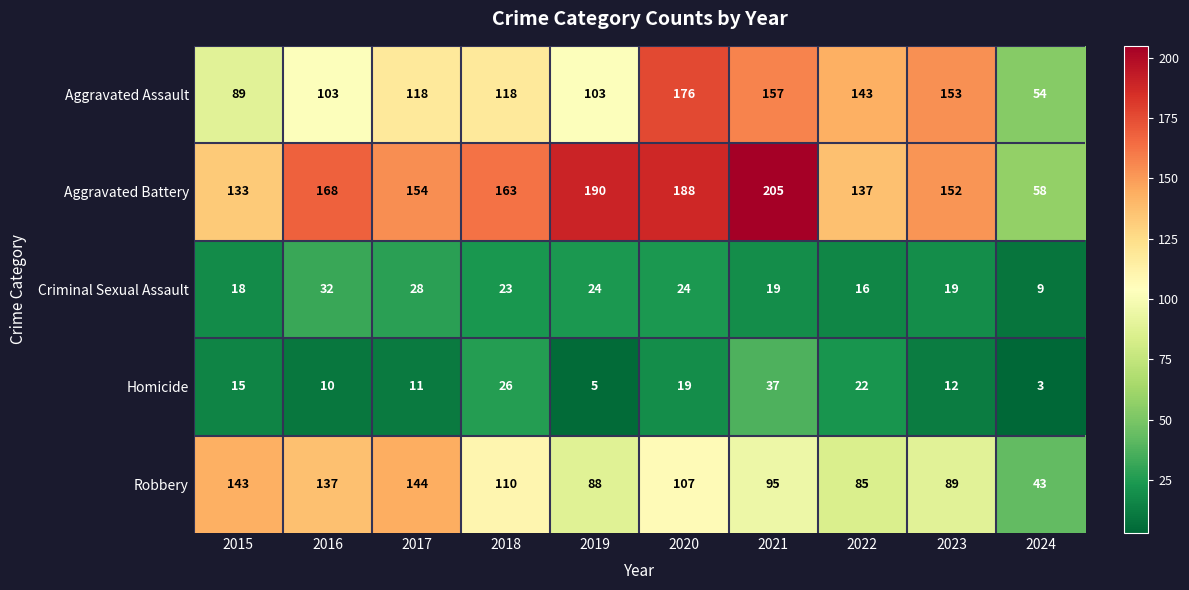

At which category is the sum across all series the highest?

2020